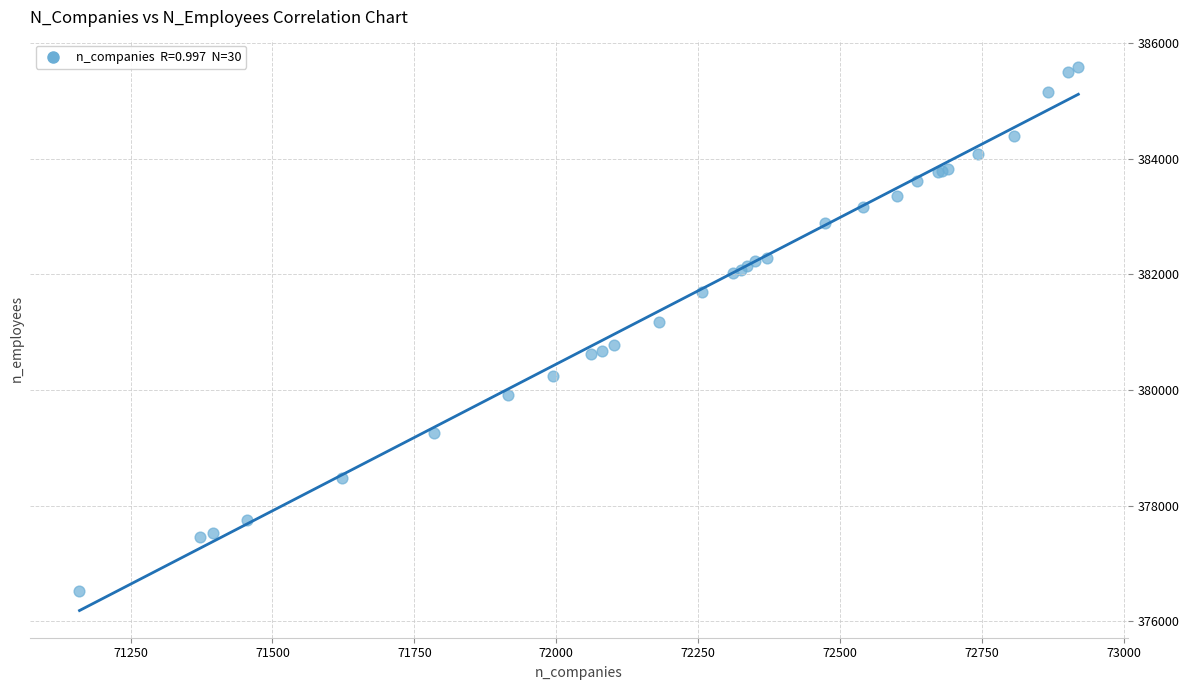

What Y value in the scatter plot is closest to 381058?

381181